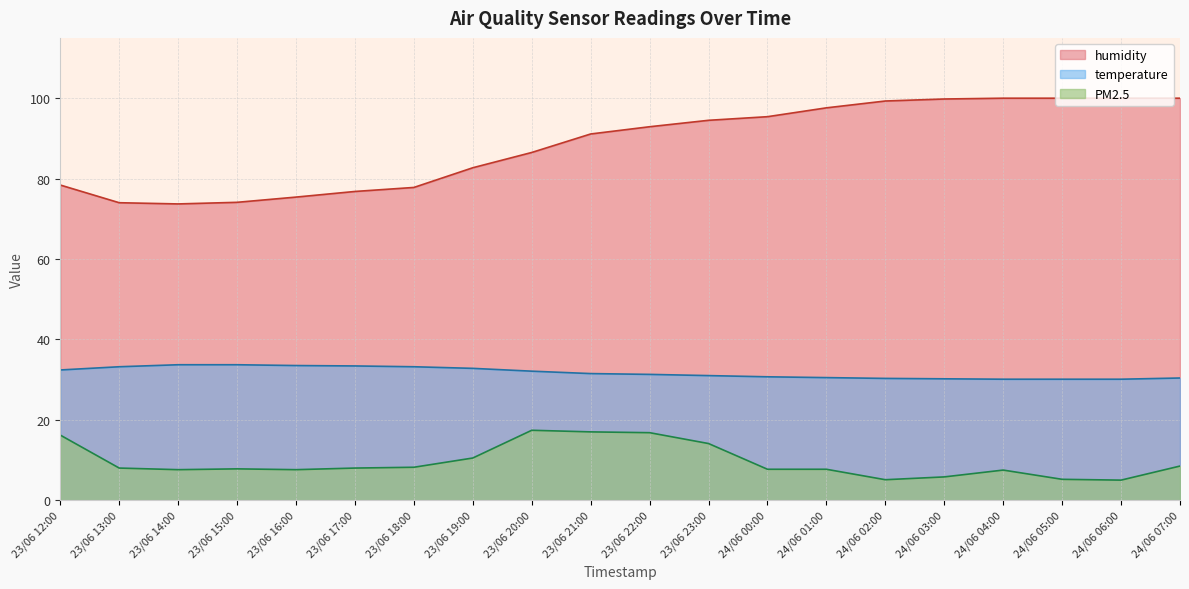

The PM2.5 series shows 7.6 at 23/06 16:00. True or false?

True